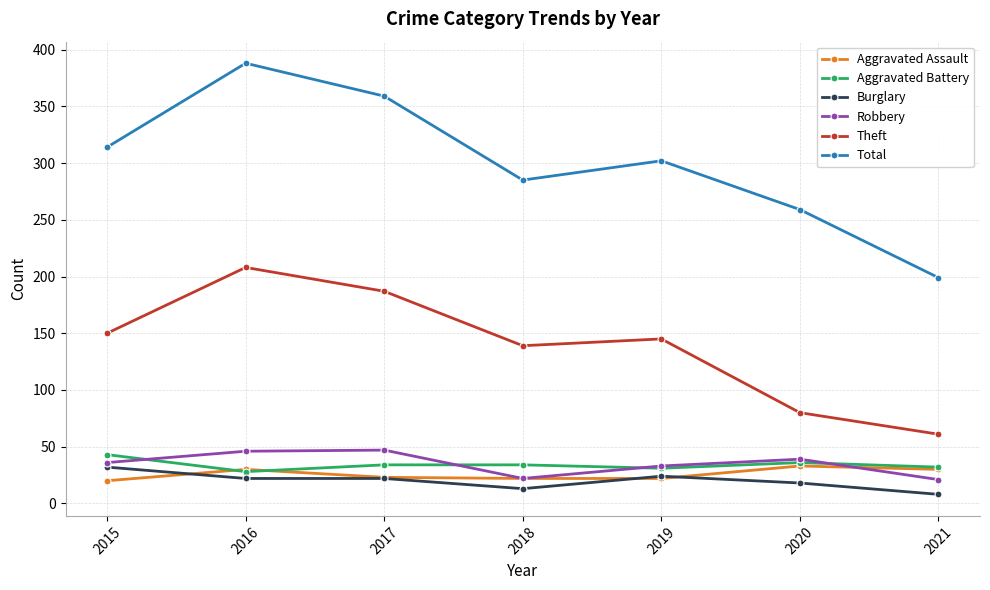

True or false: Robbery has more than 2 points higher than both neighbors.

False